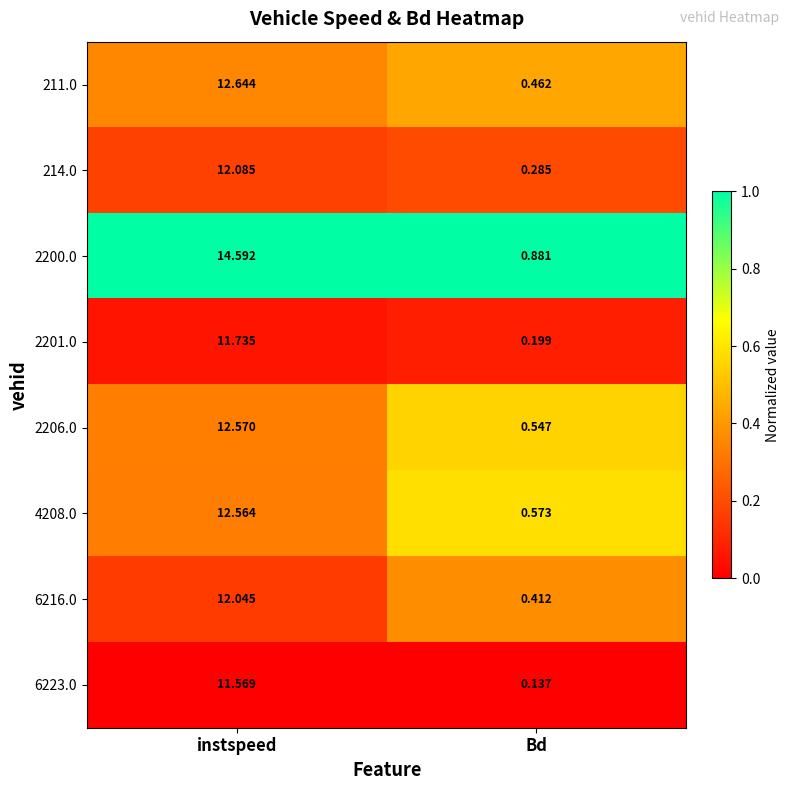

Which category has the lowest value in the 2206.0 series?

Bd